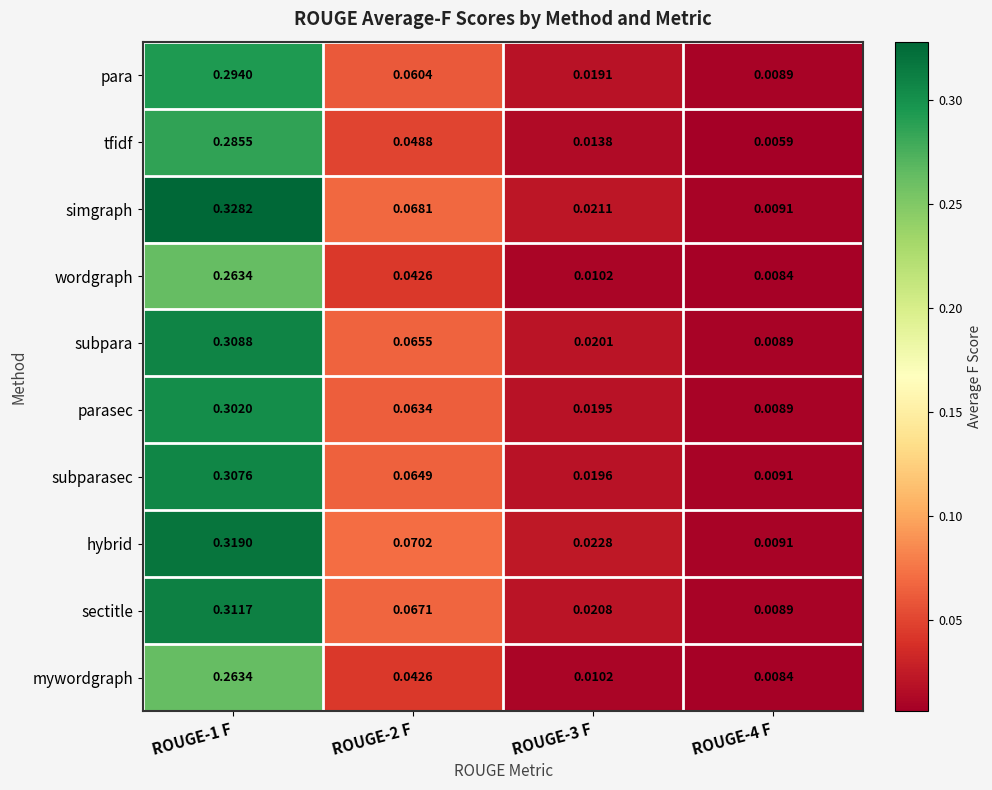

Is the value of sectitle at ROUGE-3 F greater than the value of para at ROUGE-4 F?

Yes